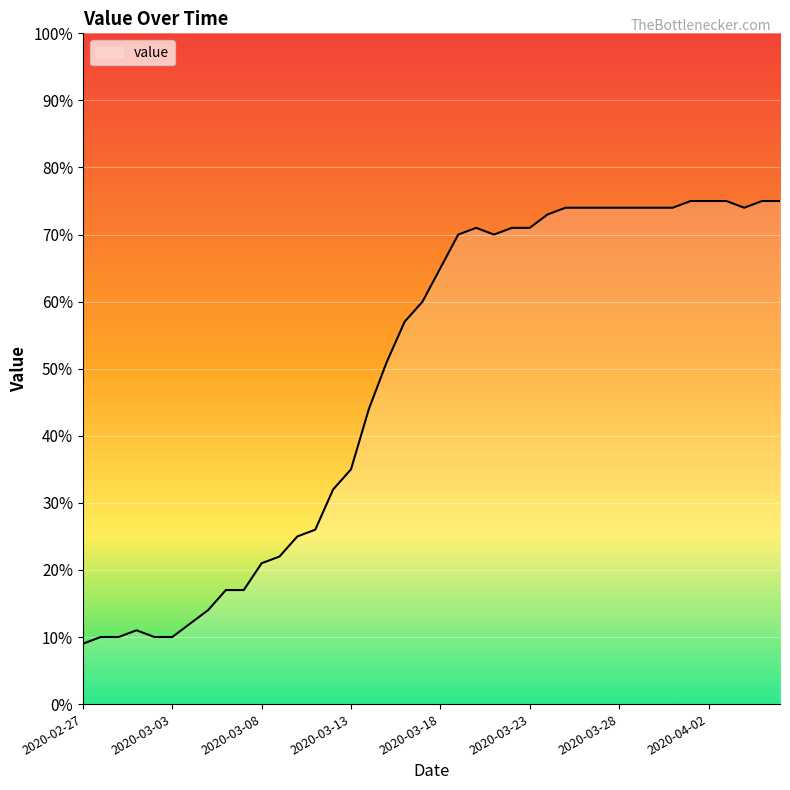

What is the difference between the maximum and minimum values?

66.0